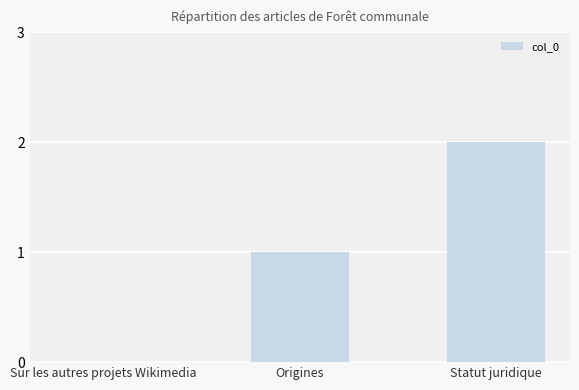

How many positive values are there?

2